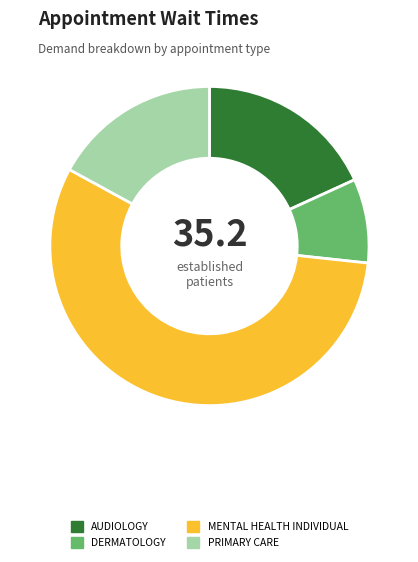

Is it true that MENTAL HEALTH INDIVIDUAL is 56% of the pie?

True